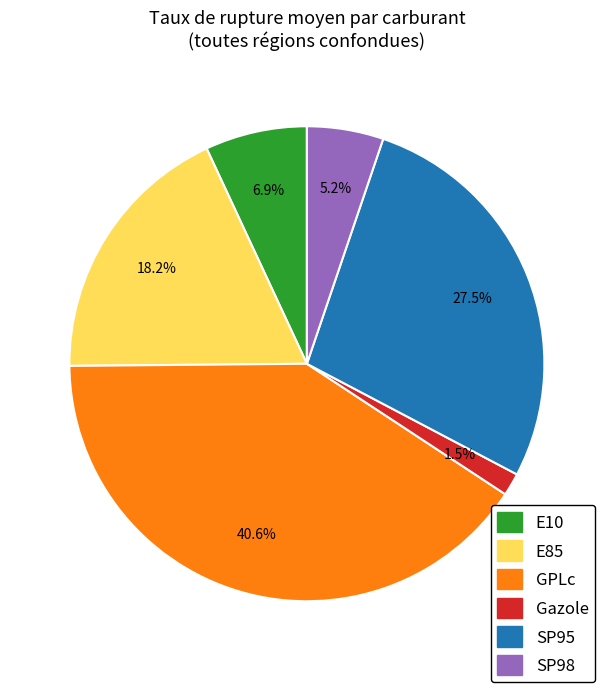

Rank the categories by value from highest to lowest.

GPLc, SP95, E85, E10, SP98, Gazole